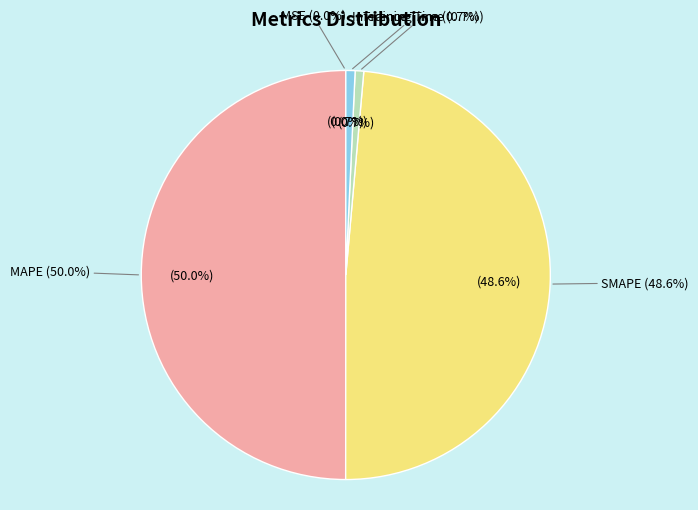

Rank the categories by value from highest to lowest.

MAPE, SMAPE, Inference Time, Training Time, MSE